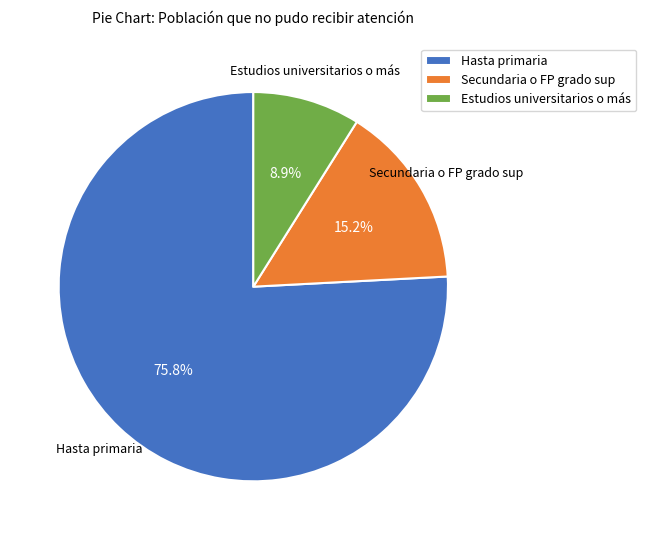

What is the smallest slice in the pie chart?

Estudios universitarios o más